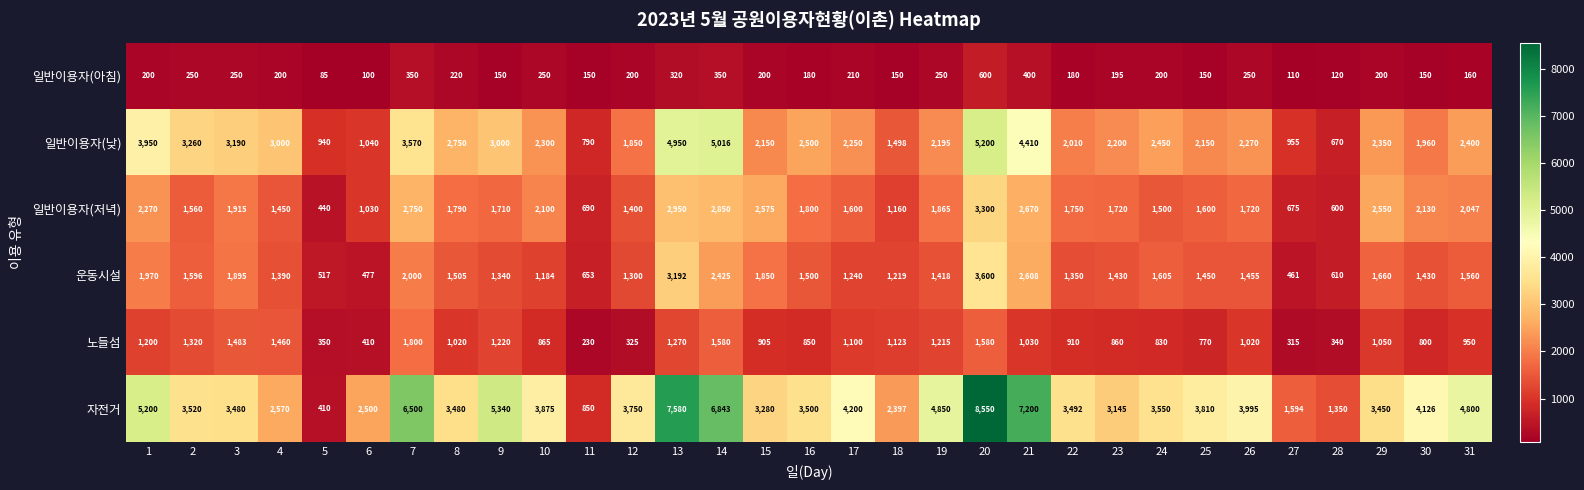

At how many categories does at least one series exceed 1398?

28